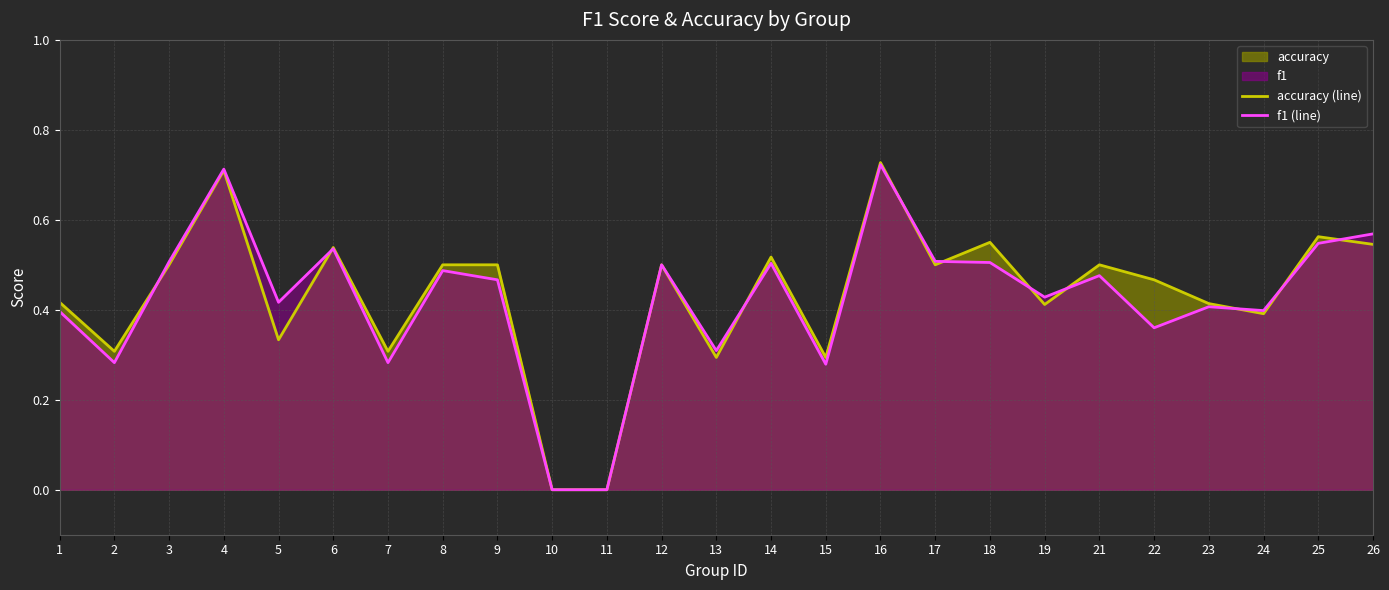

What is the difference between the accuracy (line) values at 16 and 15?

0.4